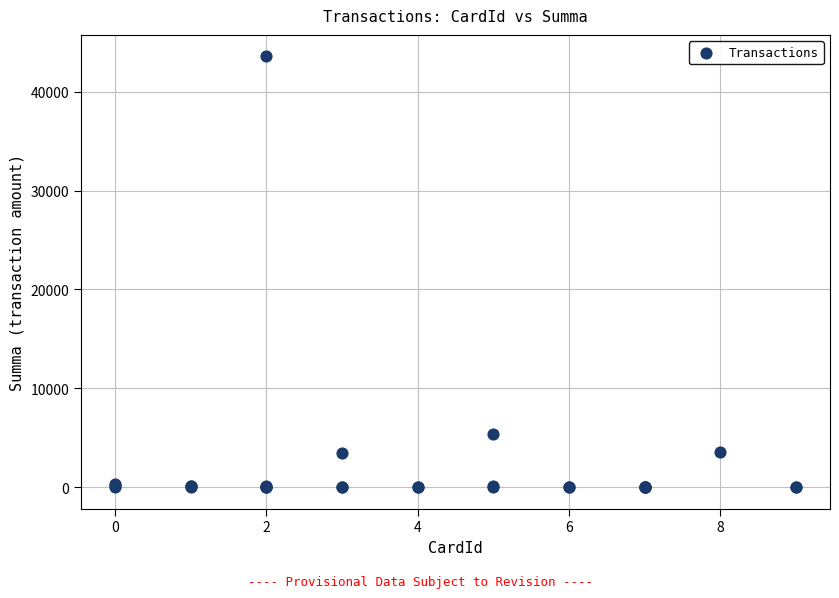

What Y value in the scatter plot is closest to 21782?

5367